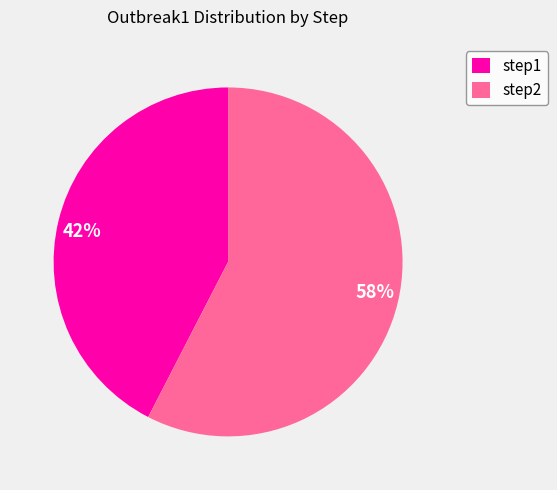

Which category has the biggest portion of the pie?

step2